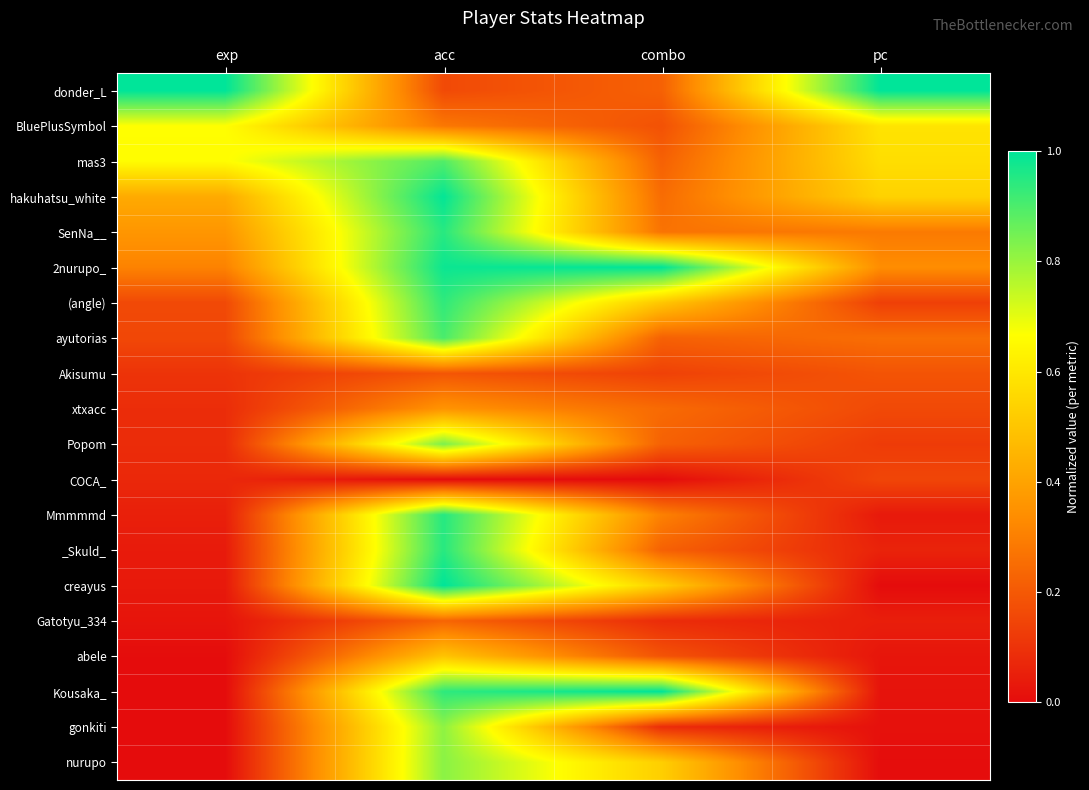

Rank the series by their maximum value, from lowest to highest.

COCA_, Akisumu, Gatotyu_334, xtxacc, abele, BluePlusSymbol, gonkiti, nurupo, Popom, mas3, ayutorias, (angle), SenNa__, _Skuld_, Mmmmmd, hakuhatsu_white, creayus, 2nurupo_, Kousaka_, donder_L